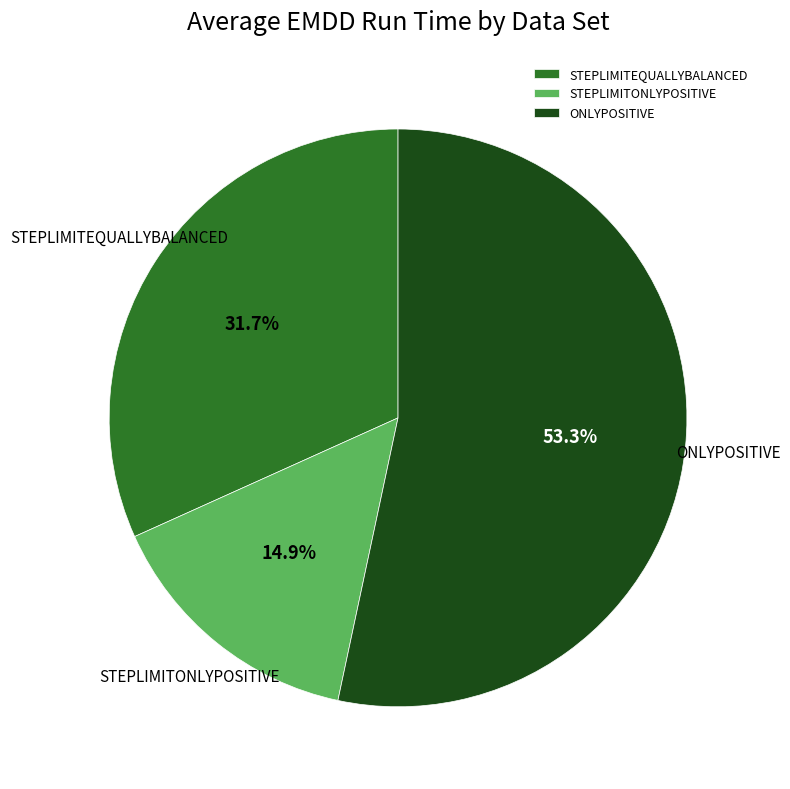

Count the number of slices in the pie.

3